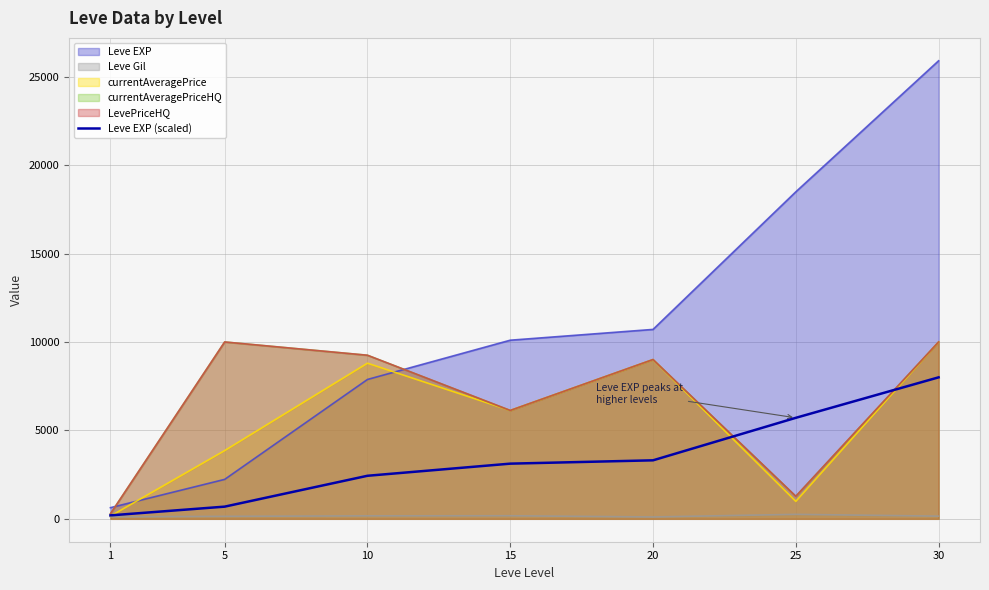

The value at 30 is 13811.3. True or false?

False